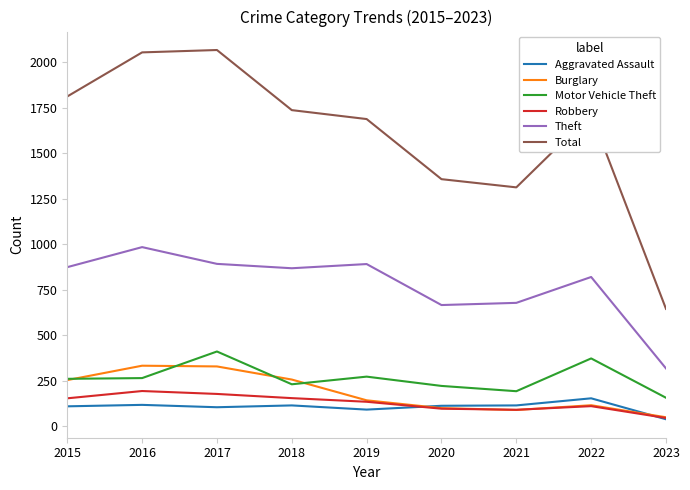

Is this an area chart (filled region under the line)?

No